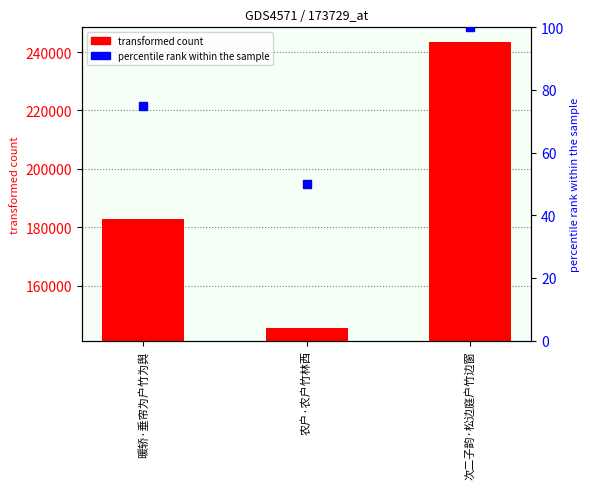

Which series has the largest total across all categories?

transformed count